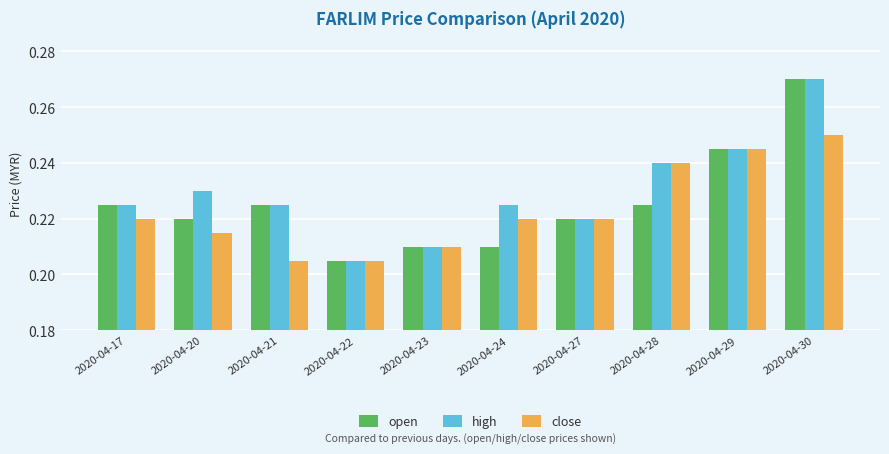

Rank the series by their average value, from highest to lowest.

high, open, close